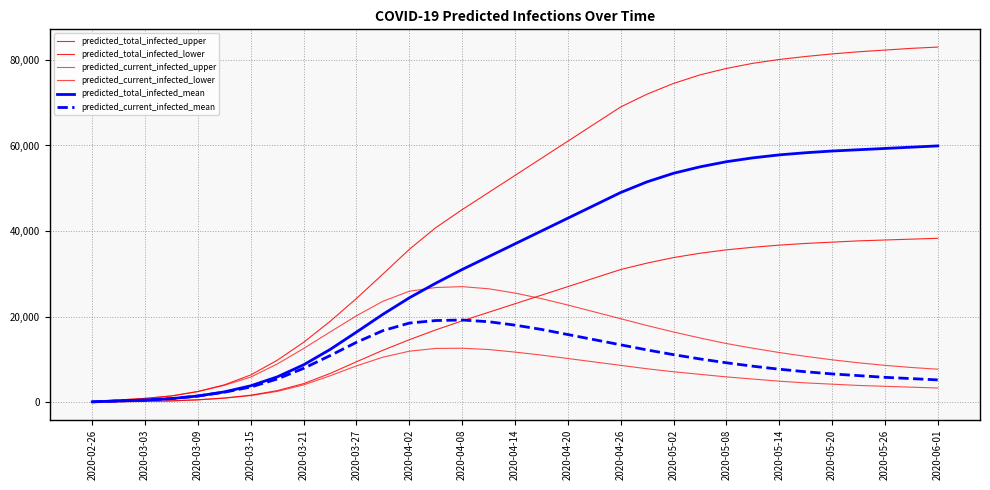

Does the chart display data point markers on the line(s)?

No